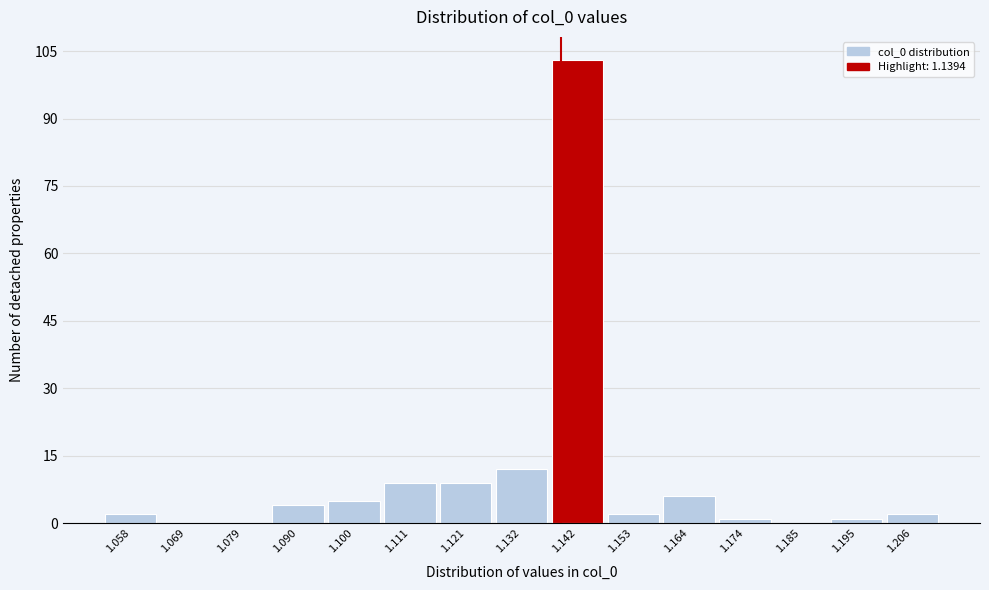

Reading left to right, list every bar in this chart as the range it spans on the x-axis followed by its height. Neither the bar edges nor the heights are printed on the chart, so give them approximately, as read against the axes.

1.054 to 1.064: 2
1.064 to 1.074: 0
1.074 to 1.084: 0
1.084 to 1.096: 4
1.096 to 1.106: 6
1.106 to 1.116: 10
1.116 to 1.126: 10
1.126 to 1.138: 12
1.138 to 1.148: 104
1.148 to 1.158: 2
1.158 to 1.168: 6
1.168 to 1.180: under 2
1.180 to 1.190: 0
1.190 to 1.200: under 2
1.200 to 1.210: 2